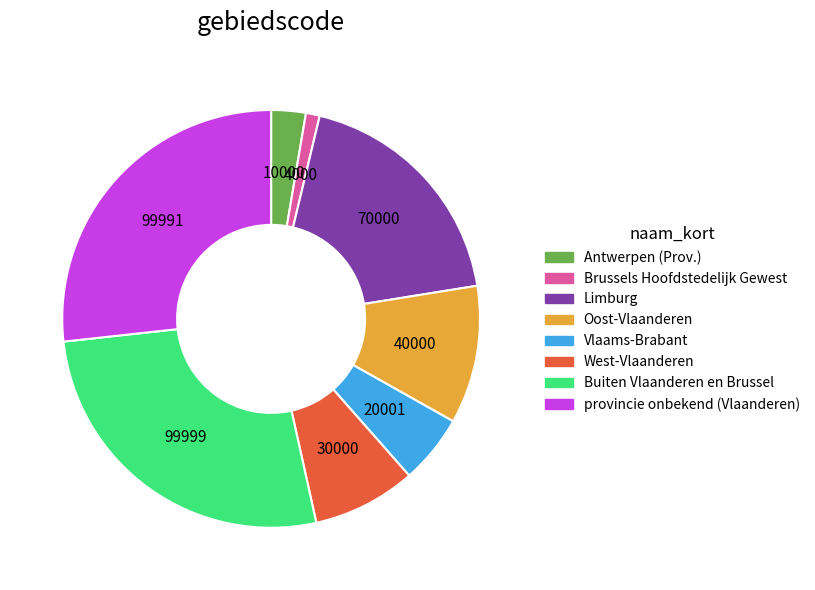

Do Vlaams-Brabant and West-Vlaanderen together represent more than half of the pie?

No